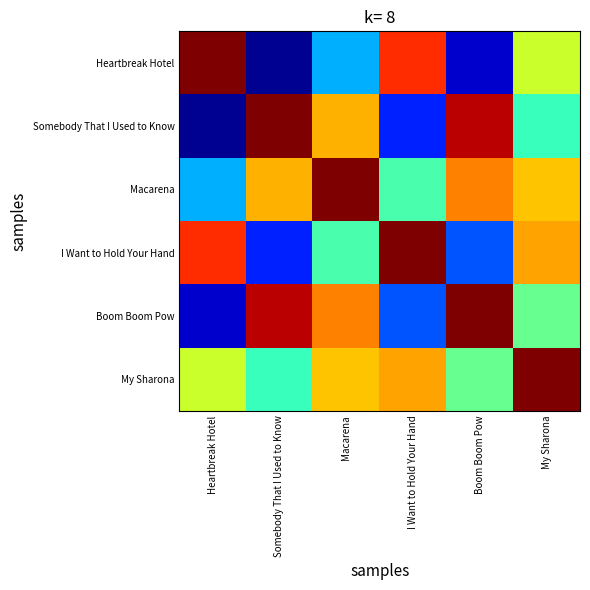

What is the greatest value displayed?

2012.0